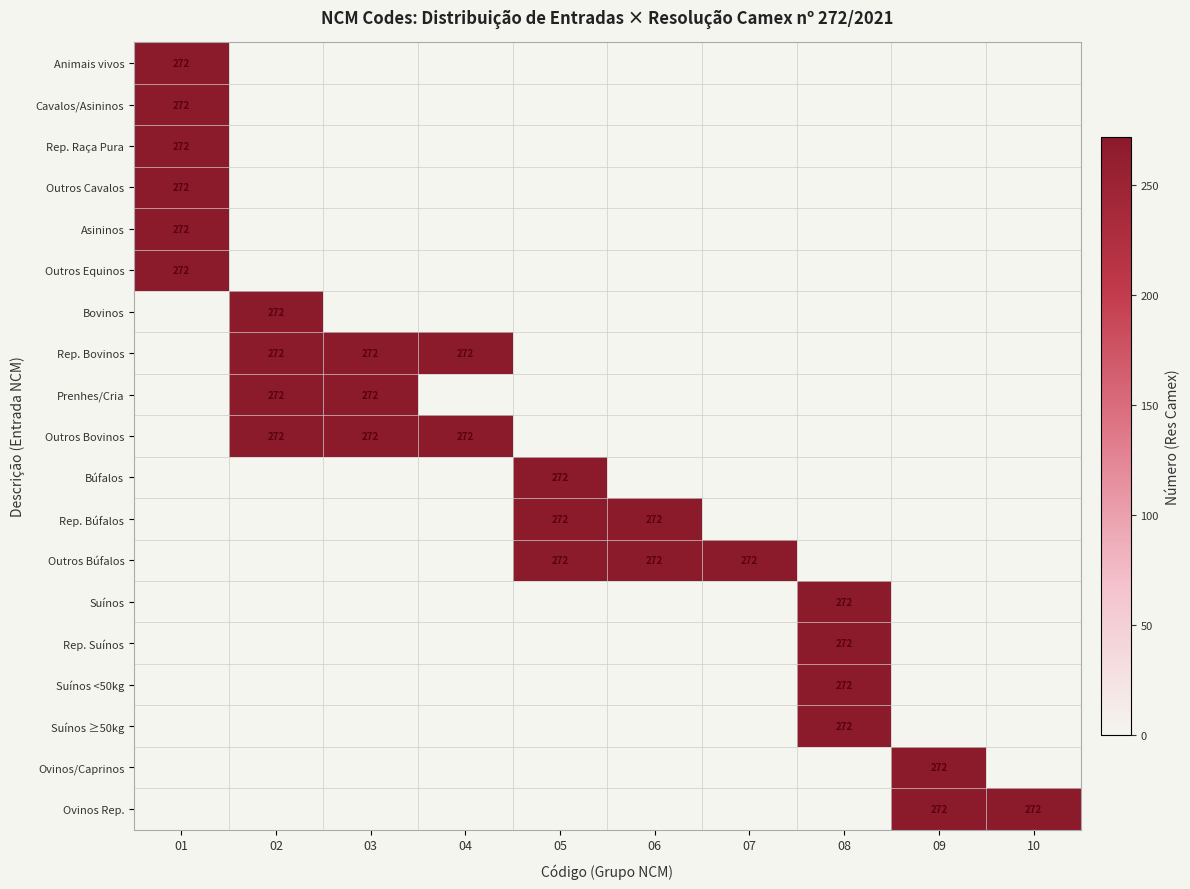

The Rep. Suínos series shows 121 at 08. True or false?

False